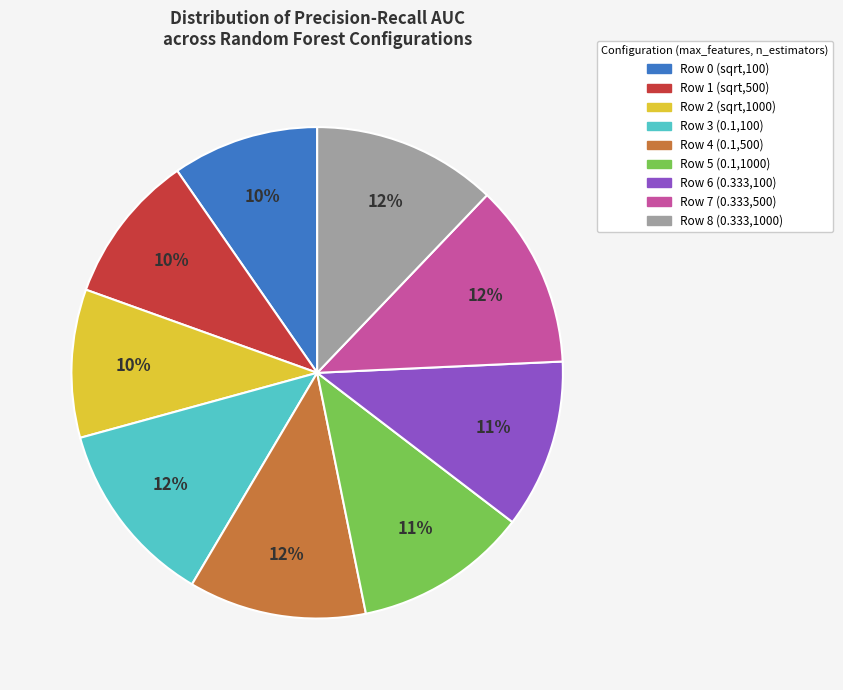

To the nearest percent, what percentage of the pie is Row 7 (0.333,500)?

12%